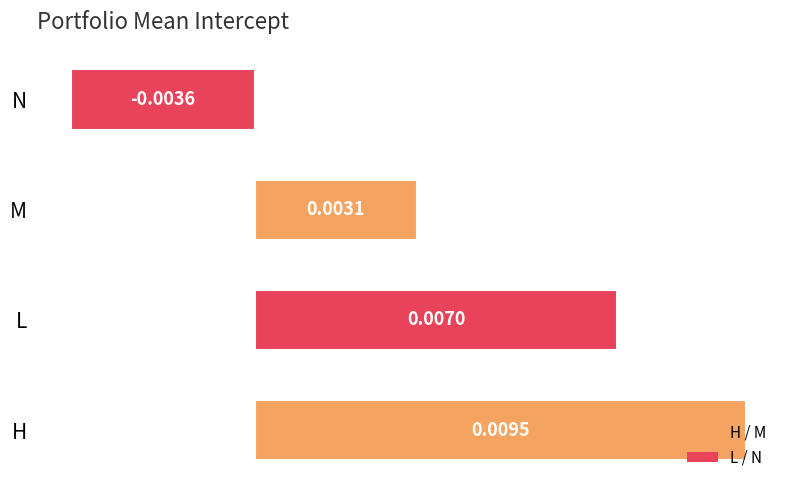

Rank the categories by value from highest to lowest.

H, L, M, N